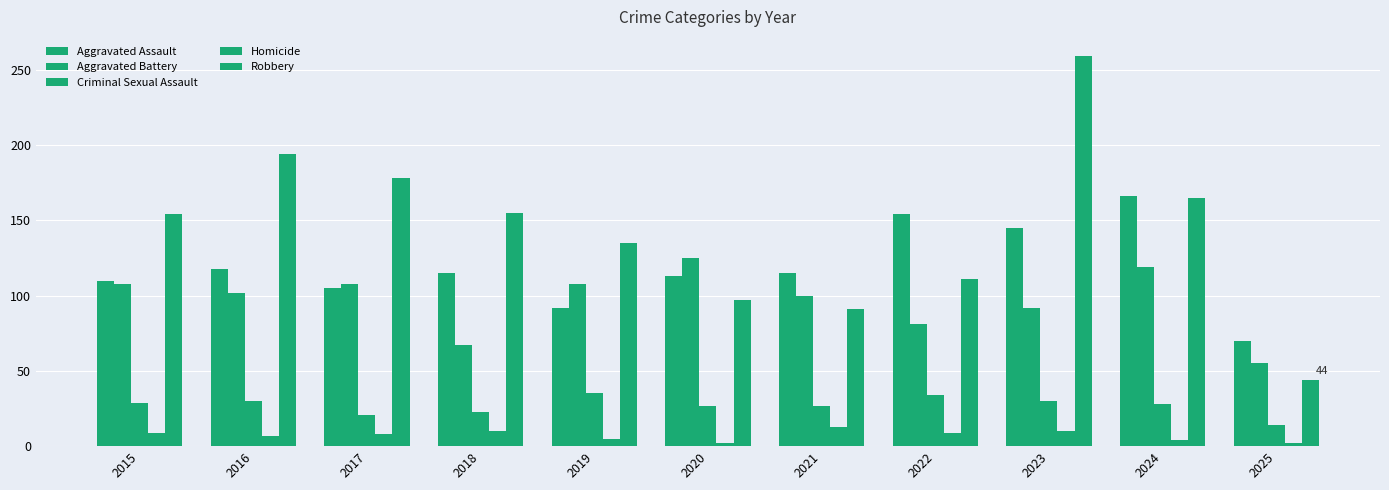

What is the value of the Aggravated Battery bar at the 1st from the left?

108